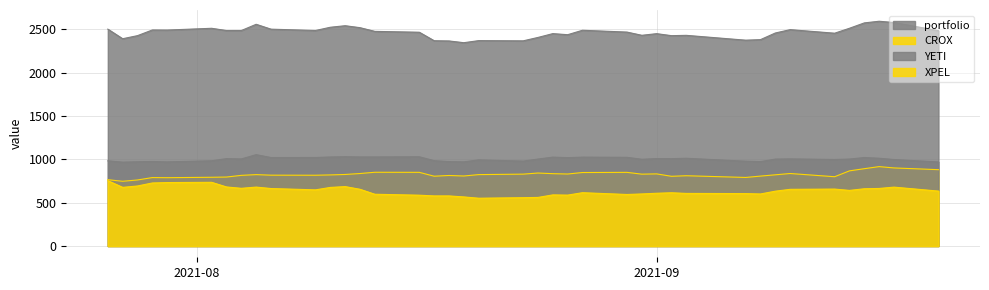

How many values in the CROX series are below 823?

20